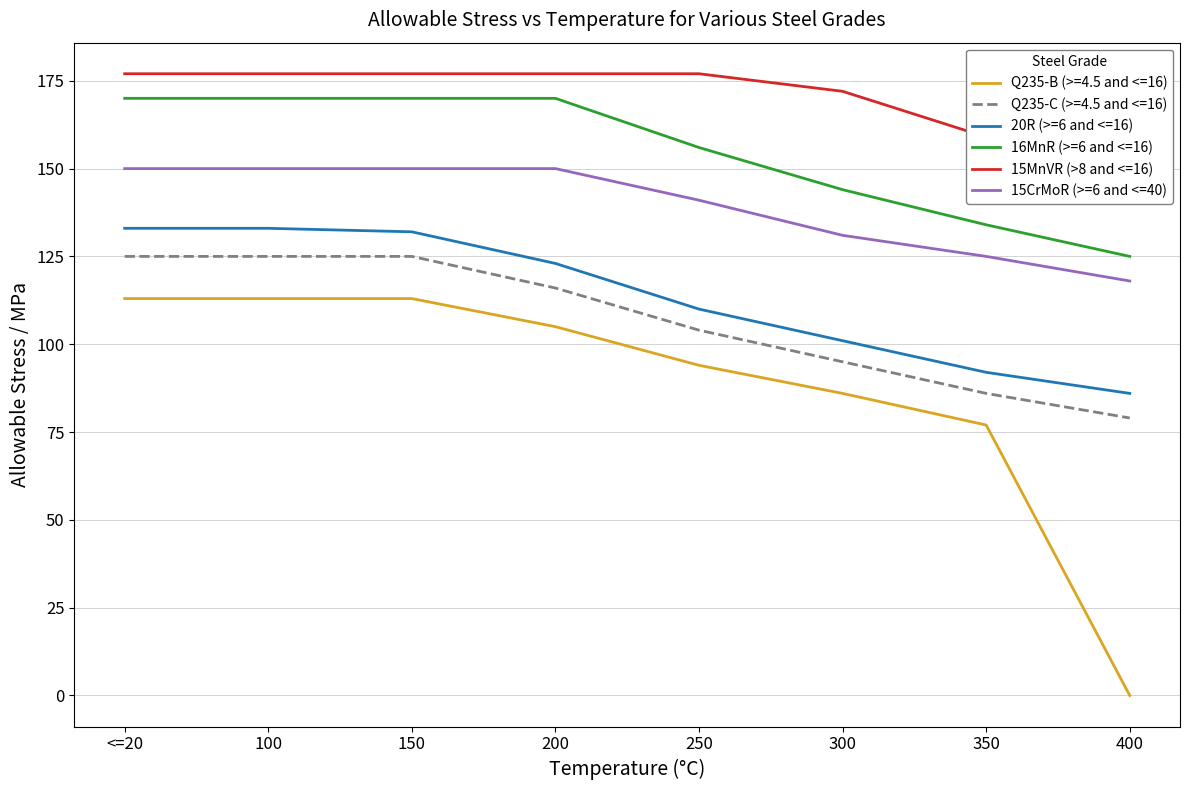

Which label corresponds to the smallest value in the chart?

400